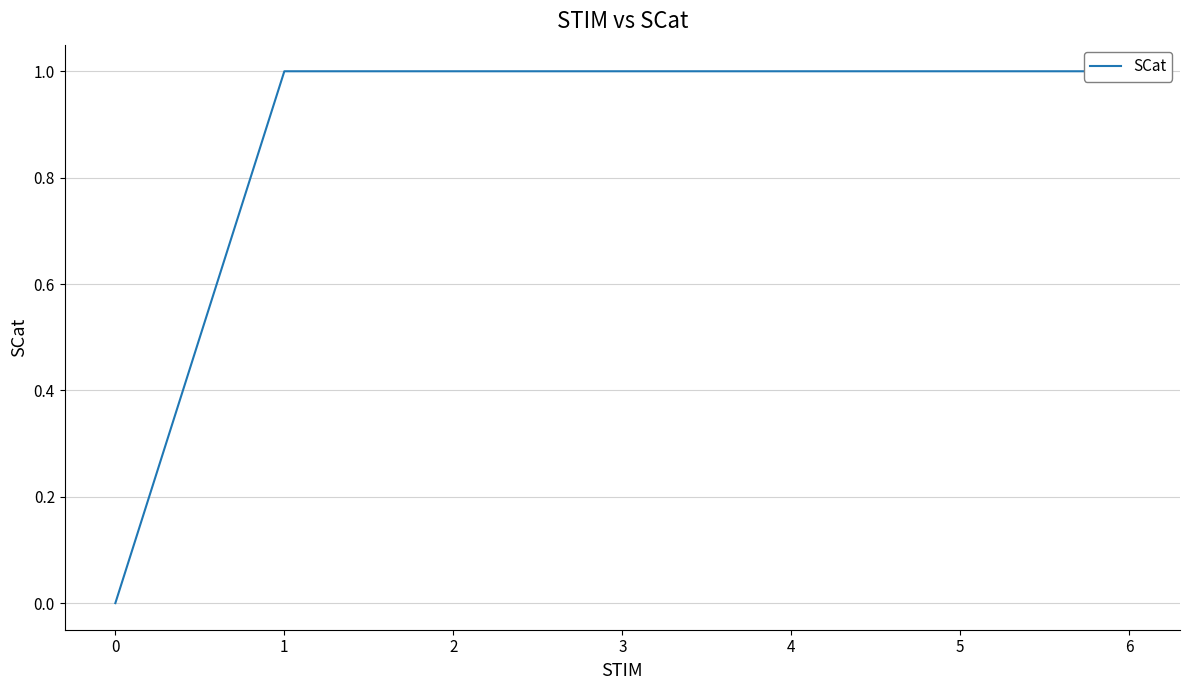

What is the greatest value displayed?

1